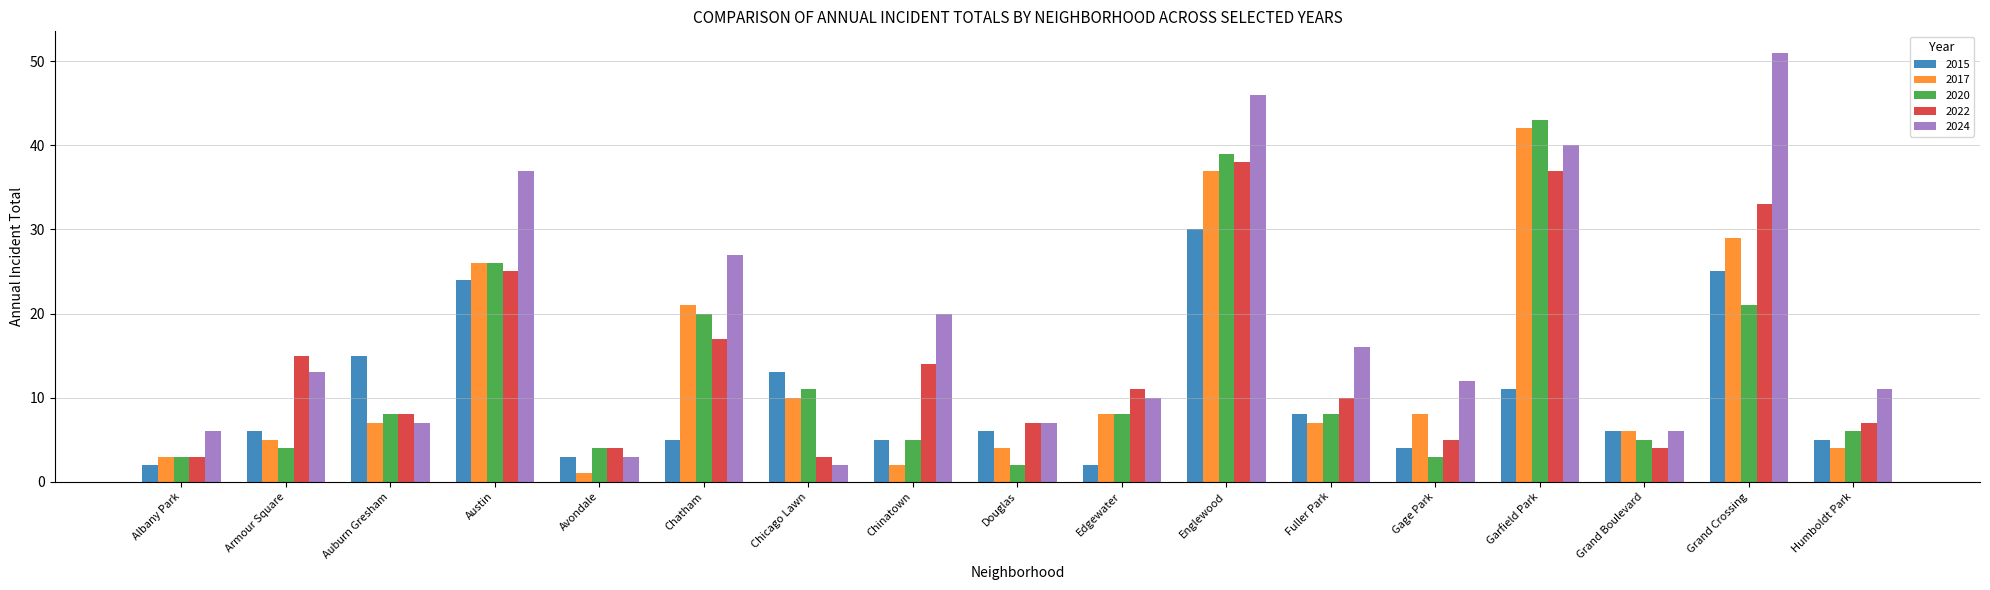

What is the label of the 15th bar from the right?

Auburn Gresham